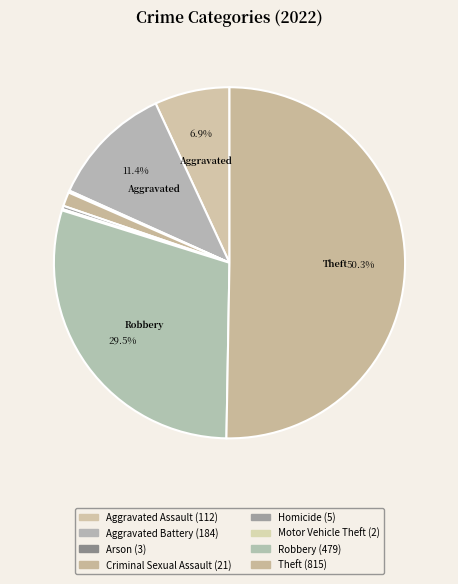

Rank the categories by value from highest to lowest.

Theft, Robbery, Aggravated Battery, Aggravated Assault, Criminal Sexual Assault, Homicide, Arson, Motor Vehicle Theft